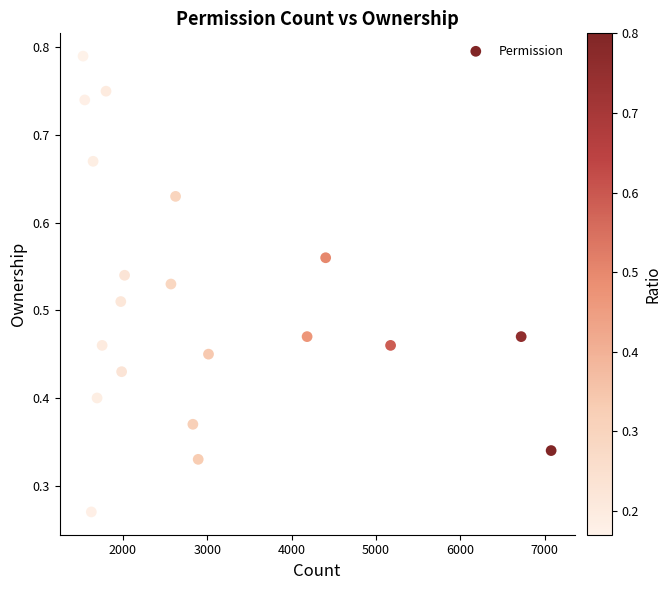

What is the range of X values (max minus min)?

5545.0